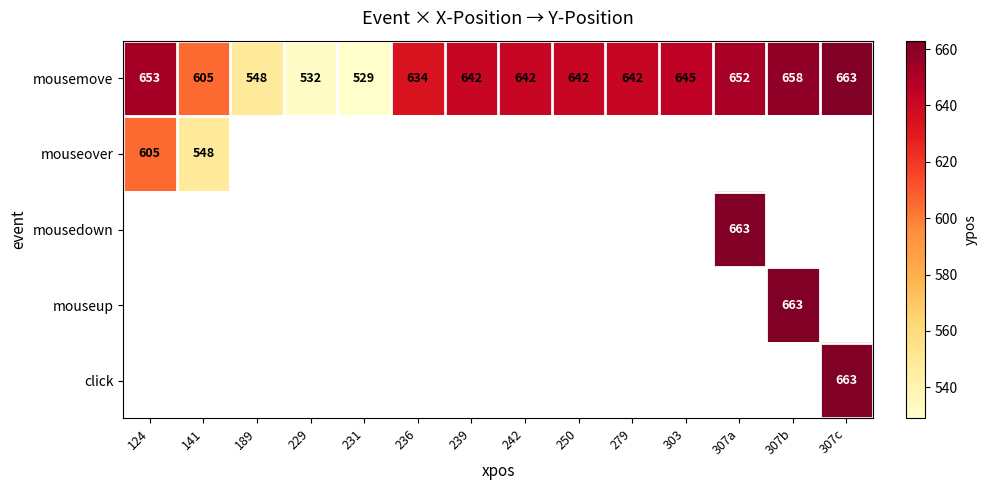

Which label corresponds to the largest value in the chart?

307c